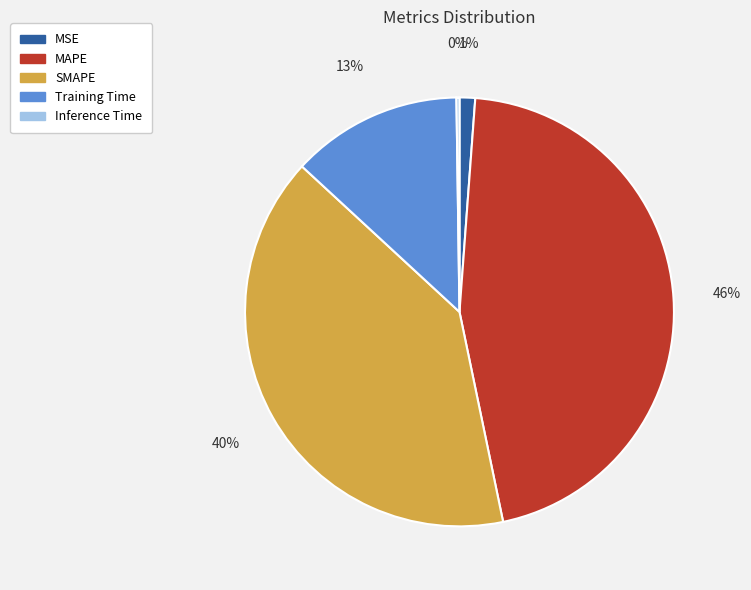

Which category has the biggest portion of the pie?

MAPE